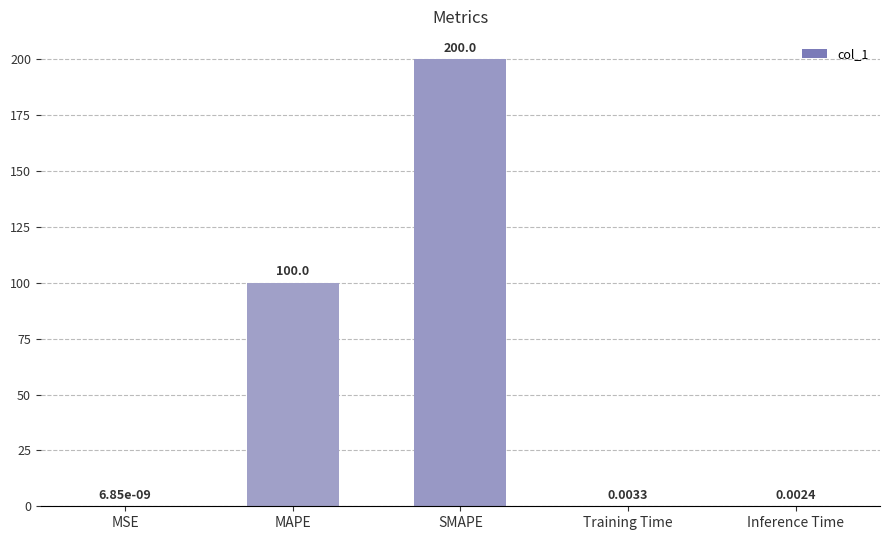

Count the number of data series in this chart.

1